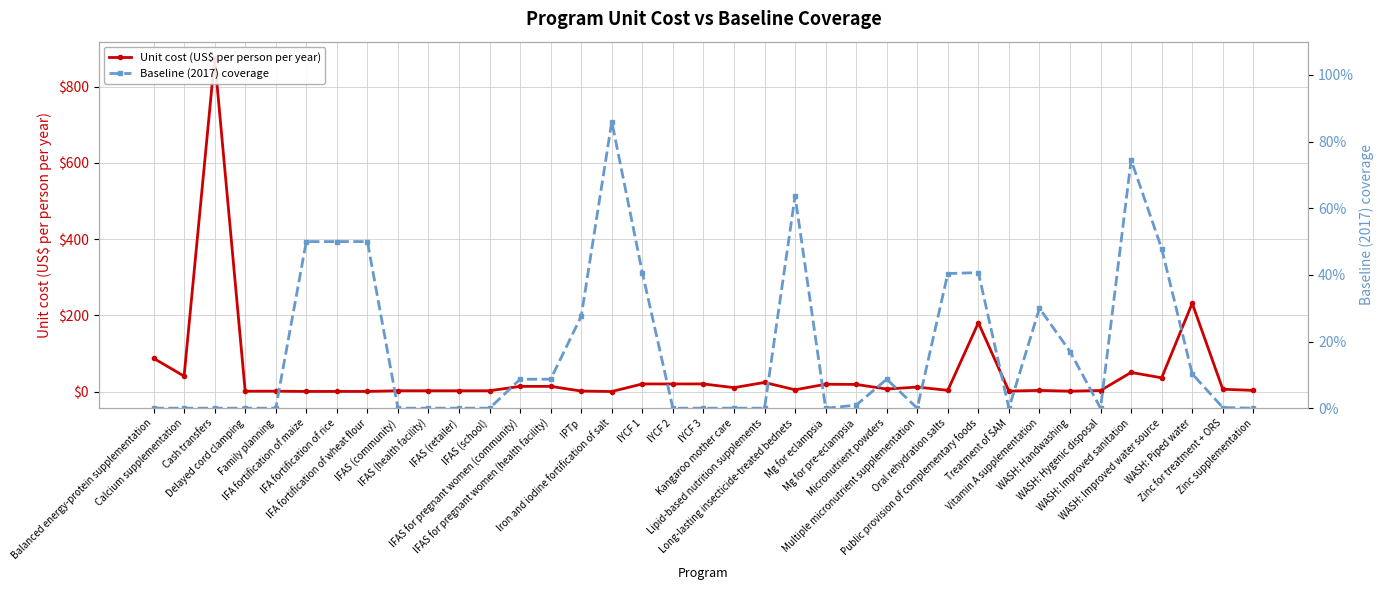

In Baseline (2017) coverage, how many points are lower than both neighbors (excluding endpoints)?

4